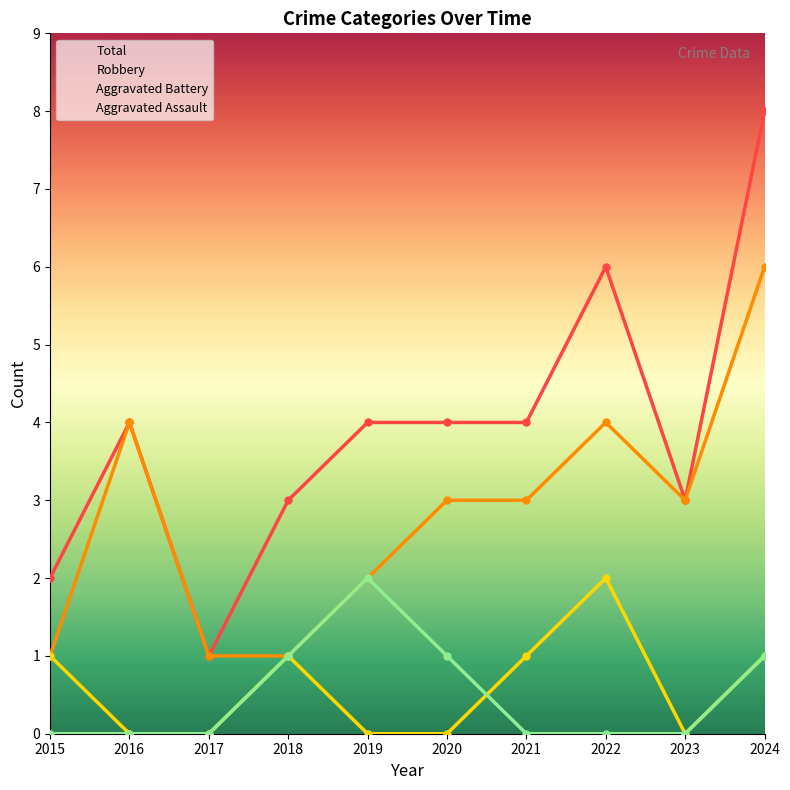

Which series has the widest spread of values?

Total